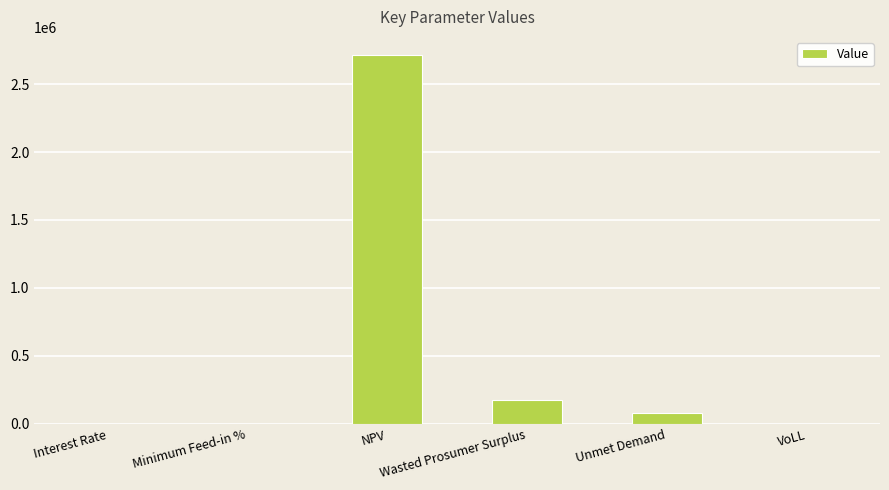

What is the greatest value displayed?

2711823.9